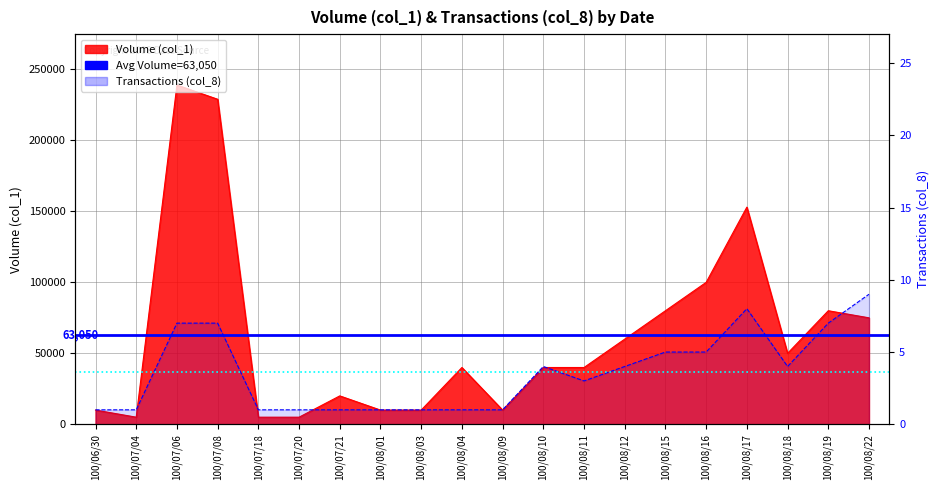

Reading left to right, transcribe all the data shown in this chart.

Volume (col_1): 10000	5000	239000	229000	5000	5000	20000	10000	10000	40000	10000	40000	40000	60000	80000	100000	153000	50000	80000	75000
Transactions (col_8): 1	1	7	7	1	1	1	1	1	1	1	4	3	4	5	5	8	4	7	9